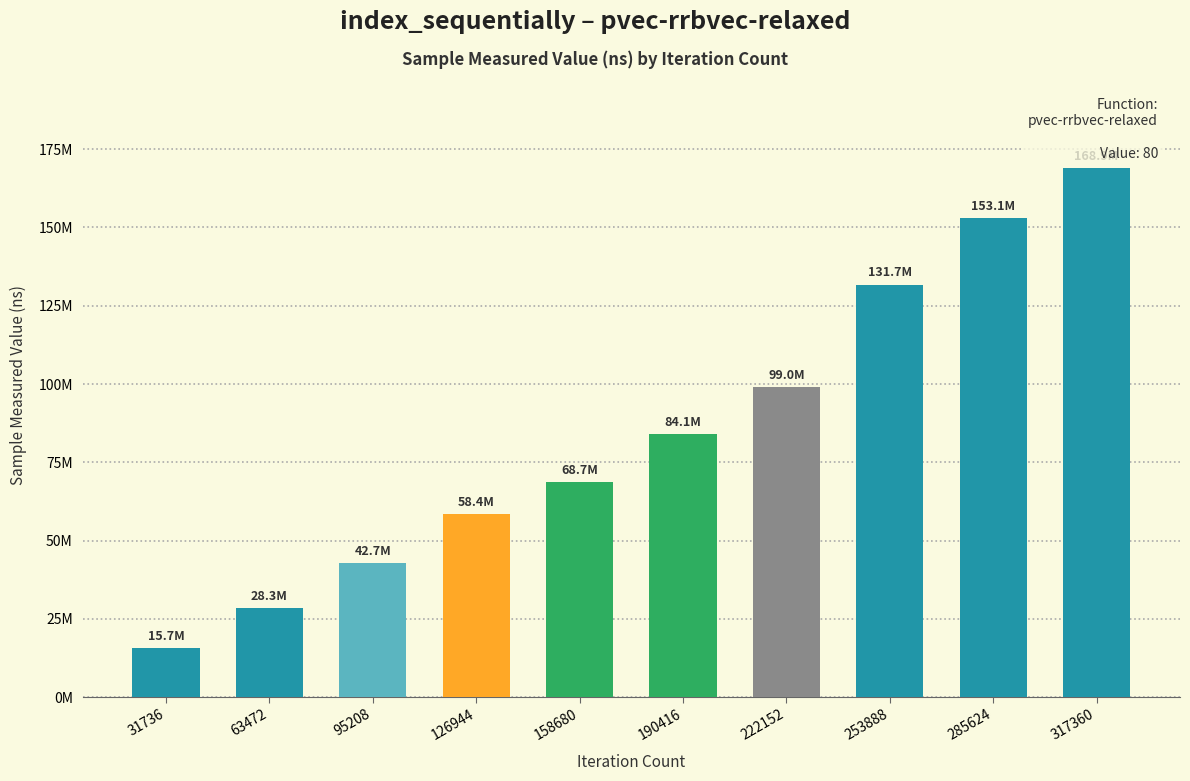

Are the bars horizontal?

No